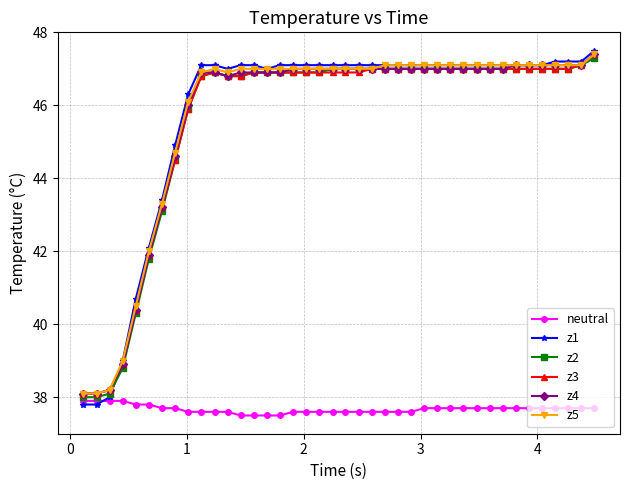

What is the highest value of the z3 series?

47.4